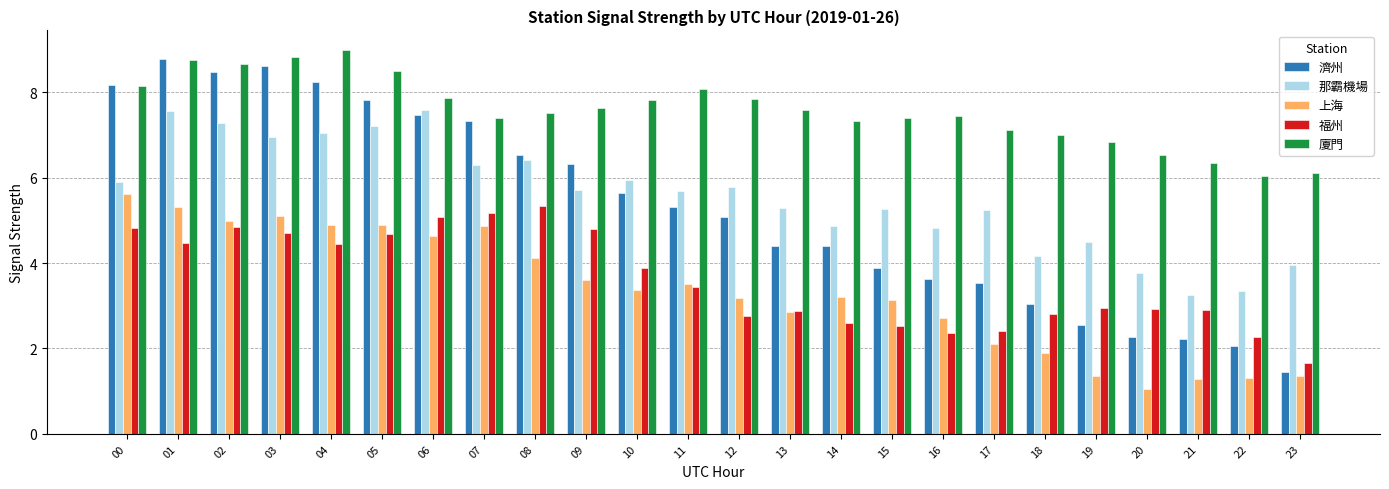

Is the value of 福州 at 15 greater than the value of 濟州 at 16?

No